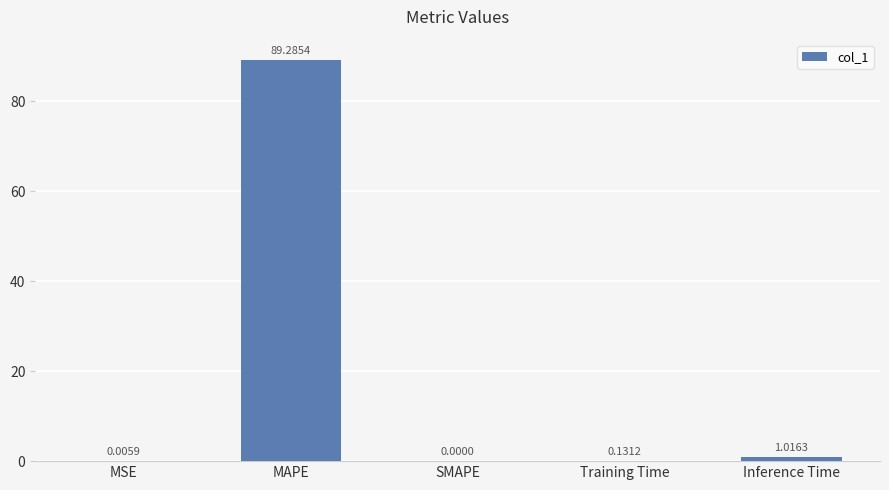

What is the approximate value at MAPE?

89.3